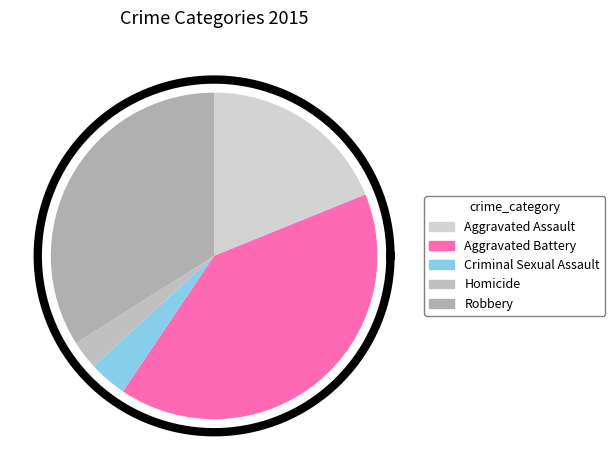

To the nearest percent, what is the combined percentage of Aggravated Battery and Homicide?

43%